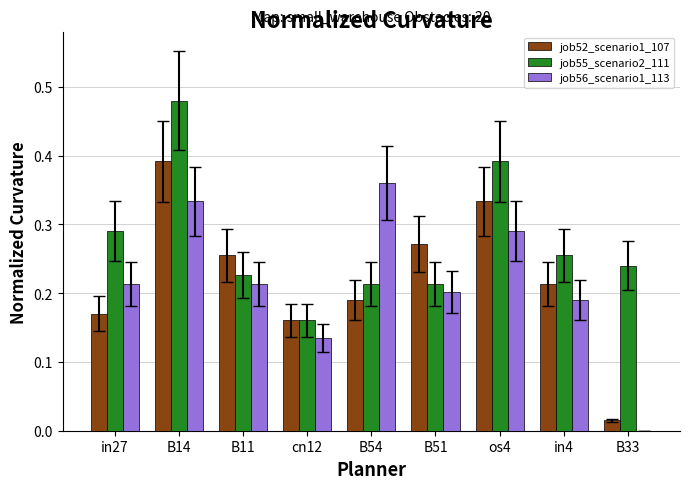

Are the bars grouped side by side (vs. stacked)?

Yes